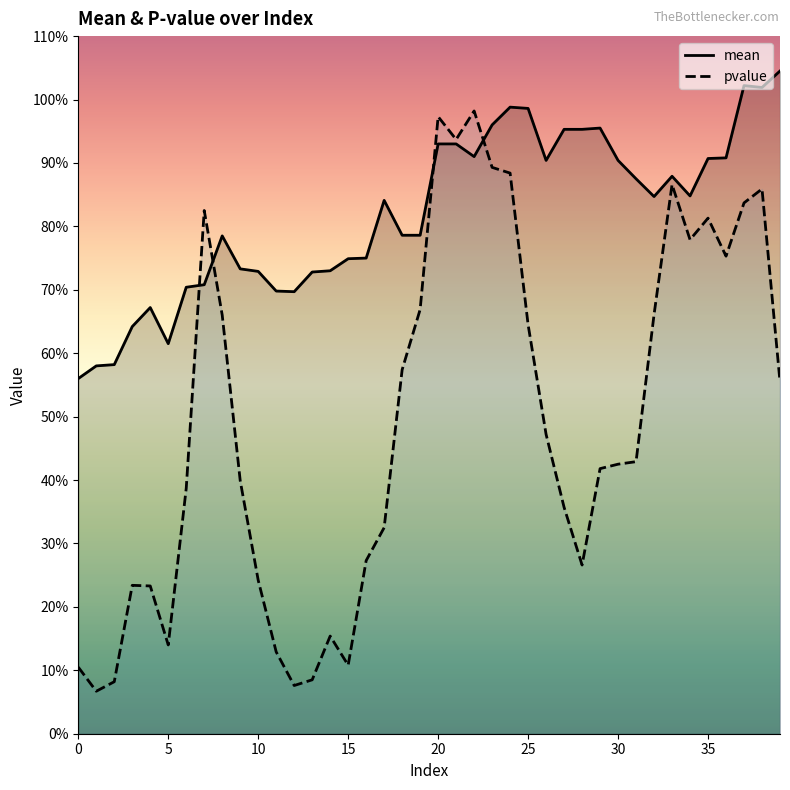

List the series in order of their overall mean, highest first.

mean, pvalue